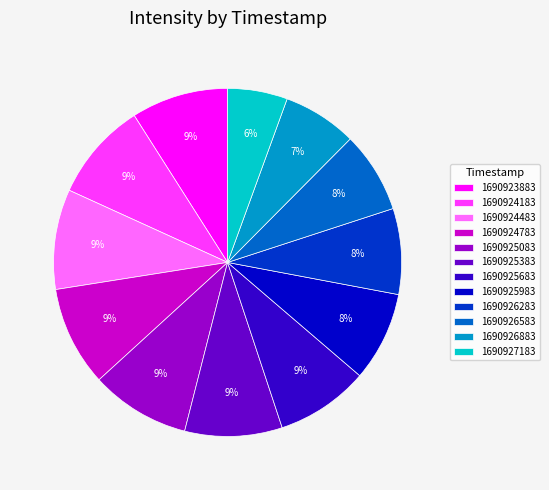

The 1690926583 slice represents 8% of the pie. True or false?

True